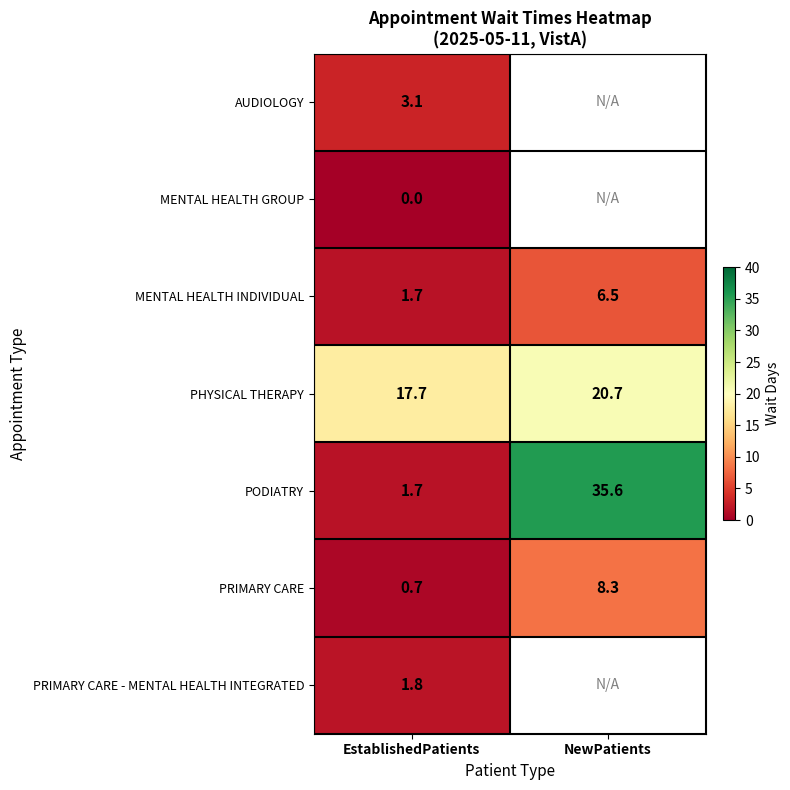

At how many categories does at least one series exceed 12?

2